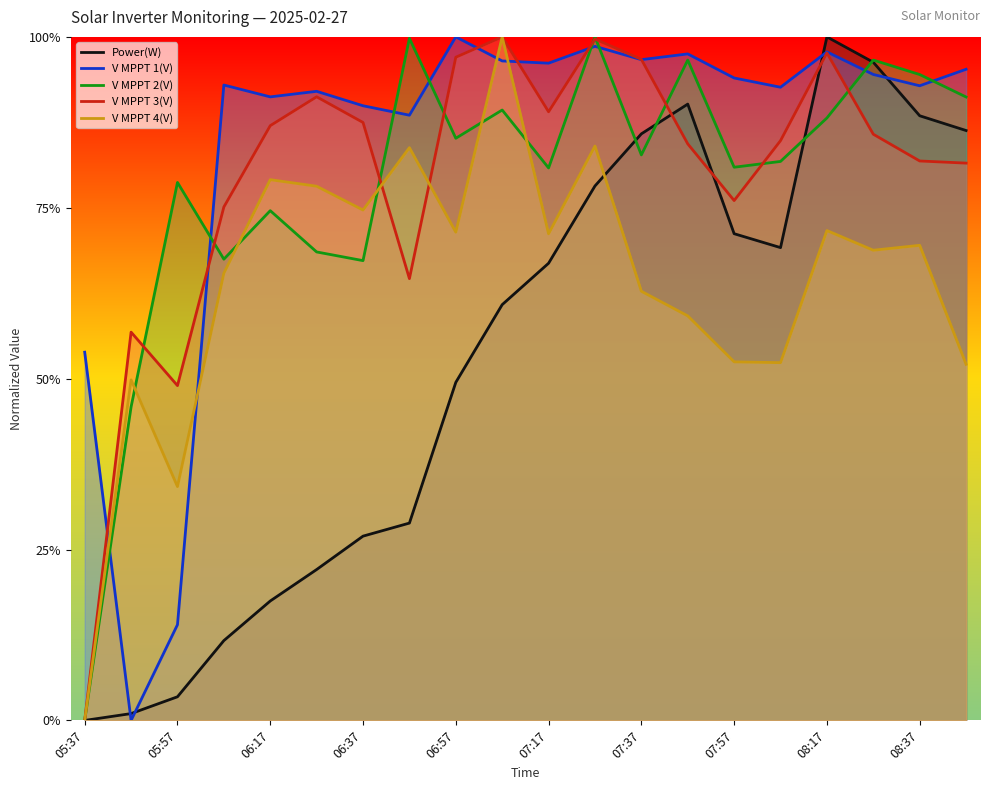

Which series has the largest range (max minus min)?

Power(W)